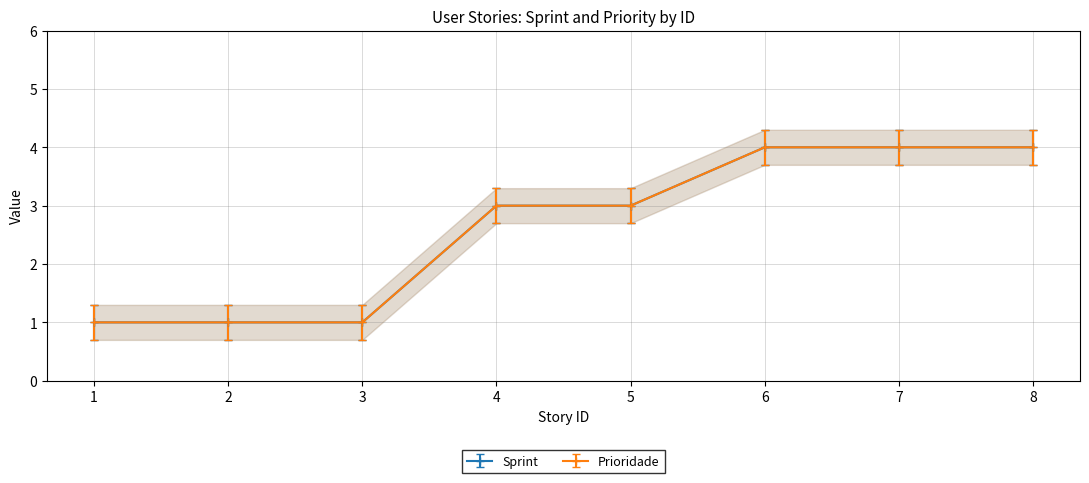

True or false: Prioridade and Sprint cross at least once.

False